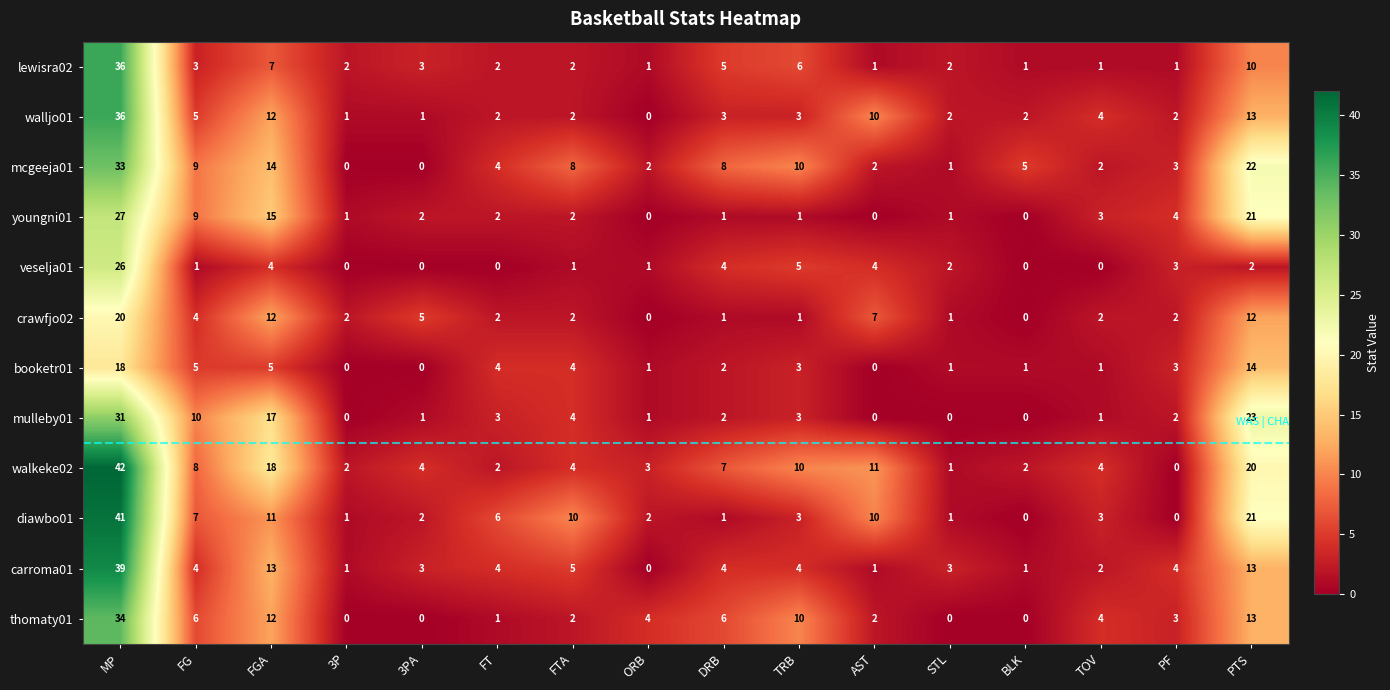

Is it true that carroma01 equals 6 at TRB?

False